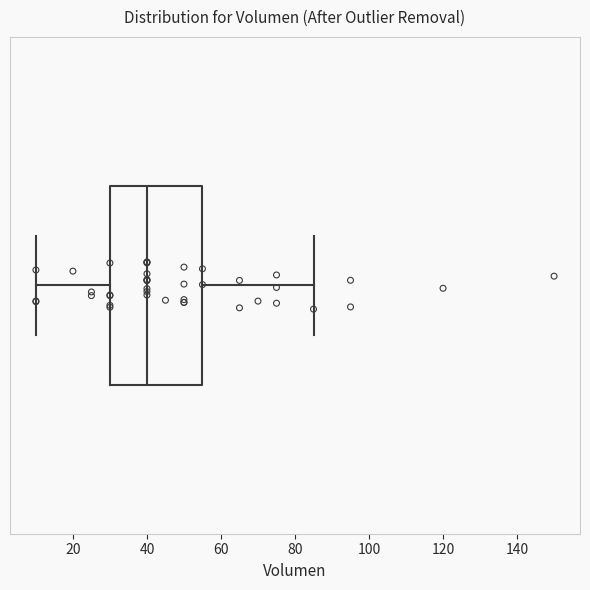

Where is the right edge of the box on the x-axis? The values are not printed on the chart, so give them approximately, as read against the axis.

56